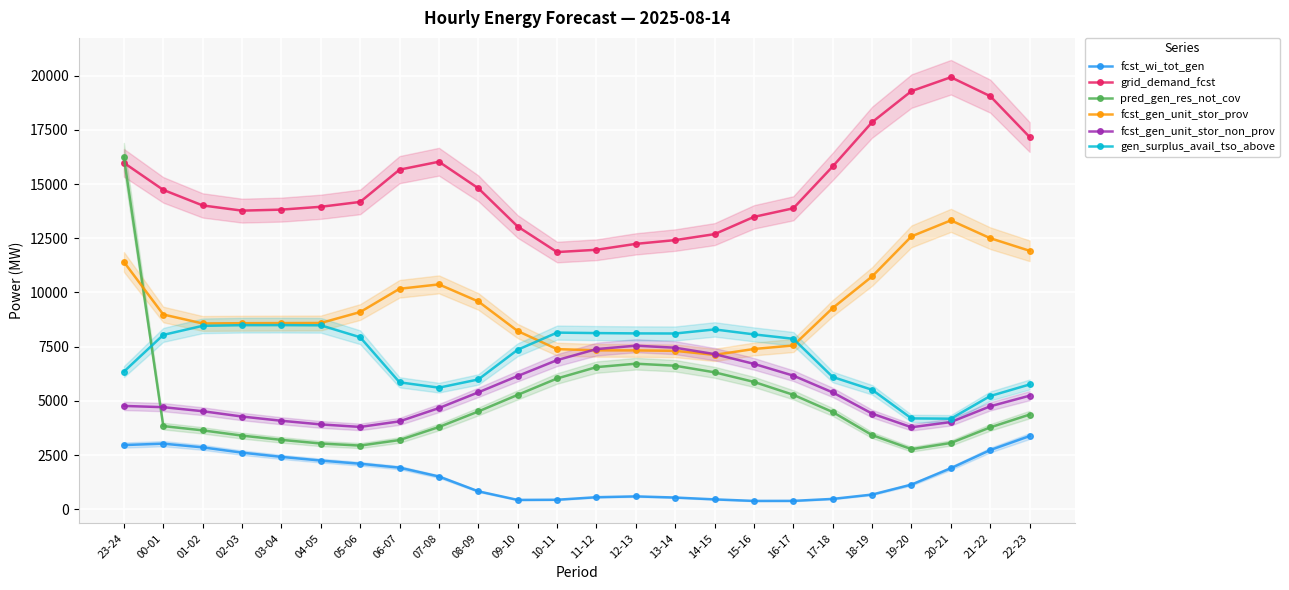

What is the label of the 24th point from the left?

22-23